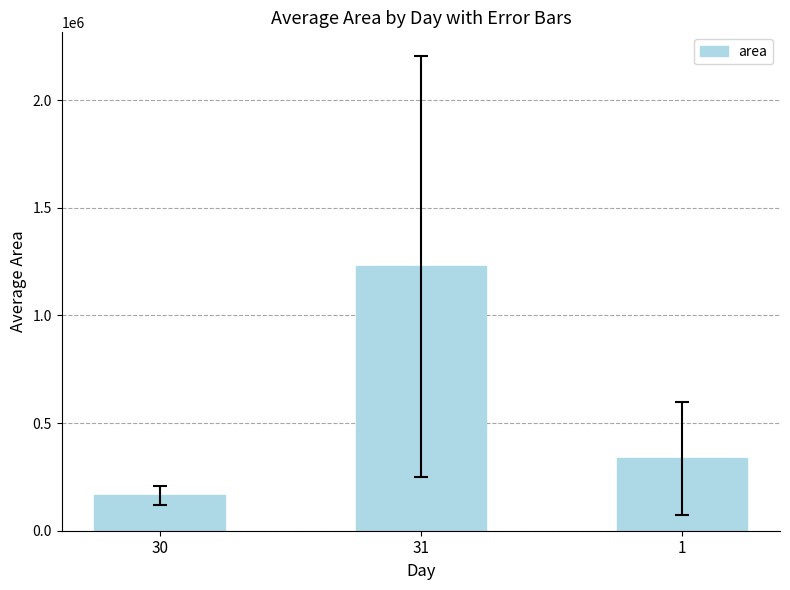

Reading right to left, list all the values displayed in this chart.

1=336875.0	31=1227968.8	30=164375.0